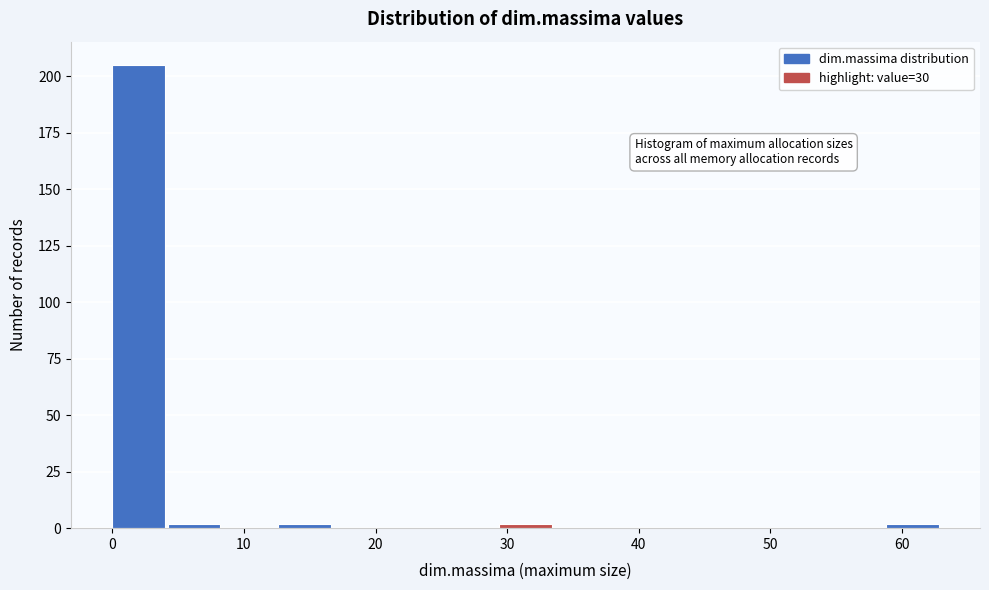

Reading left to right, transcribe this chart: for each bar, give the range it covers on the x-axis and its height. Neither the bar edges nor the heights are printed on the chart, so give them approximately, as read against the axes.

0.0 to 4.2: 205
4.2 to 8.4: under 5
8.4 to 12.6: 0
12.6 to 16.8: under 5
16.8 to 21.0: 0
21.0 to 25.2: 0
25.2 to 29.4: 0
29.4 to 33.6: under 5
33.6 to 37.8: 0
37.8 to 42.0: 0
42.0 to 46.2: 0
46.2 to 50.4: 0
50.4 to 54.6: 0
54.6 to 58.8: 0
58.8 to 63.0: under 5